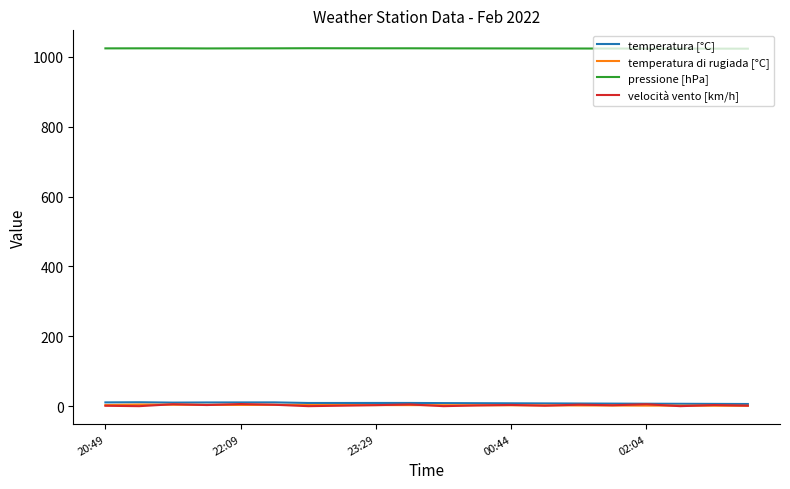

True or false: pressione [hPa] and velocità vento [km/h] cross at least once.

False